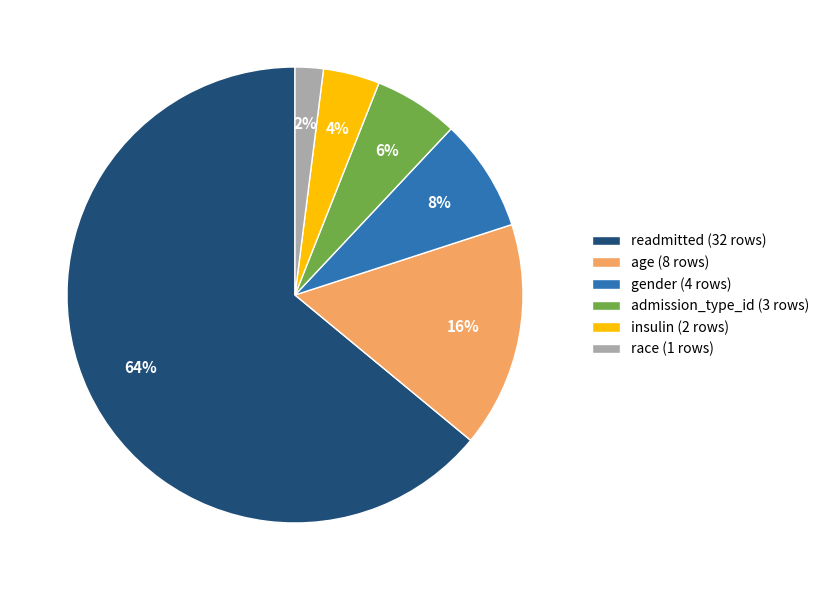

Which slice is the smallest?

race